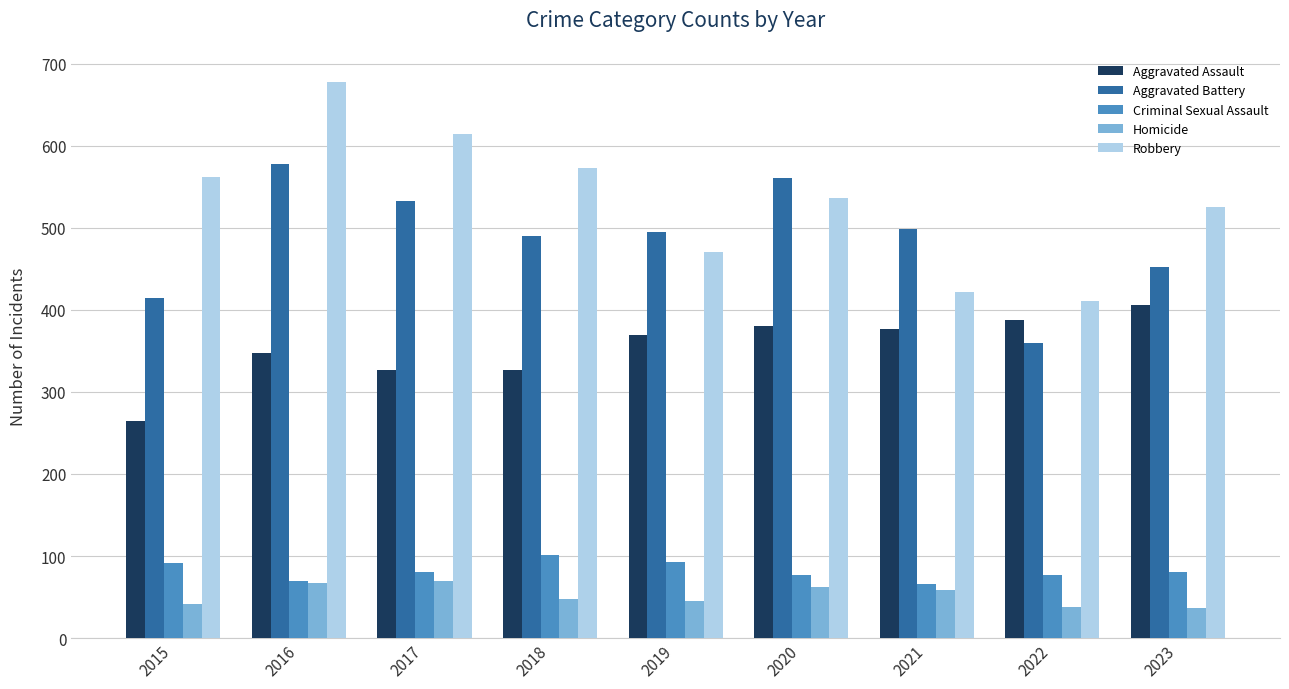

What is the greatest value displayed?

678